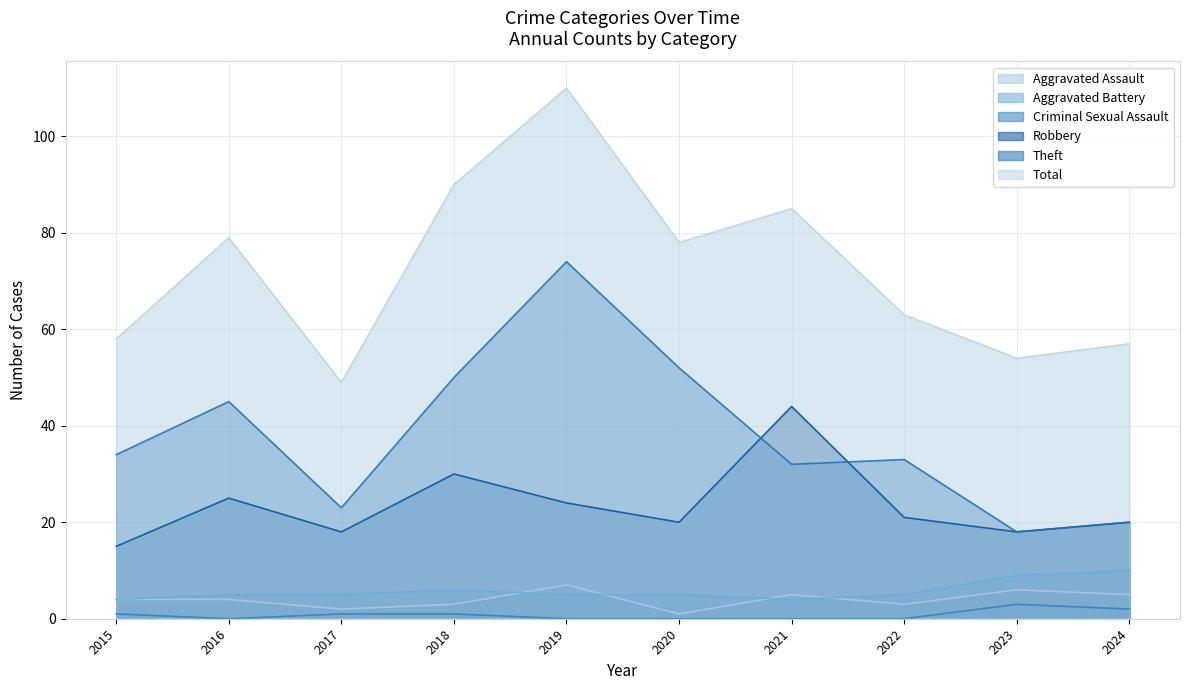

The value of Aggravated Battery at 2015 is 7. True or false?

False